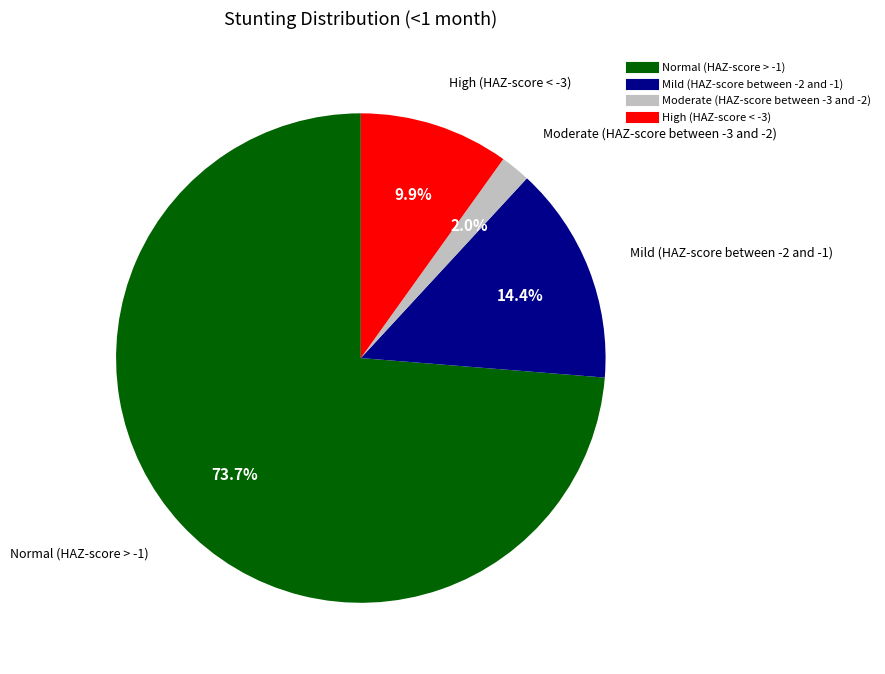

The Moderate (HAZ-score between -3 and -2) slice represents 2% of the pie. True or false?

True